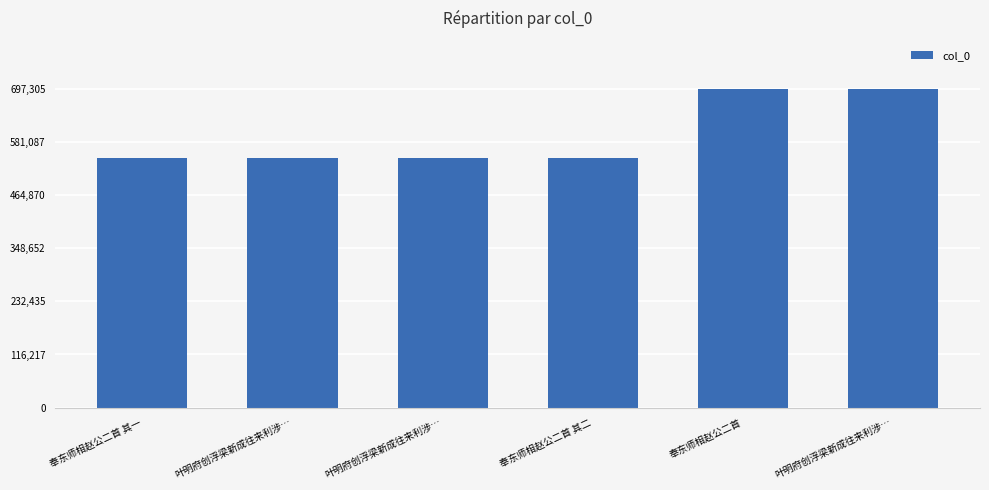

What is the sum of the values at 奉东师相赵公二首 其一 and 叶明府创浮梁新成往来利涉…?

1242337